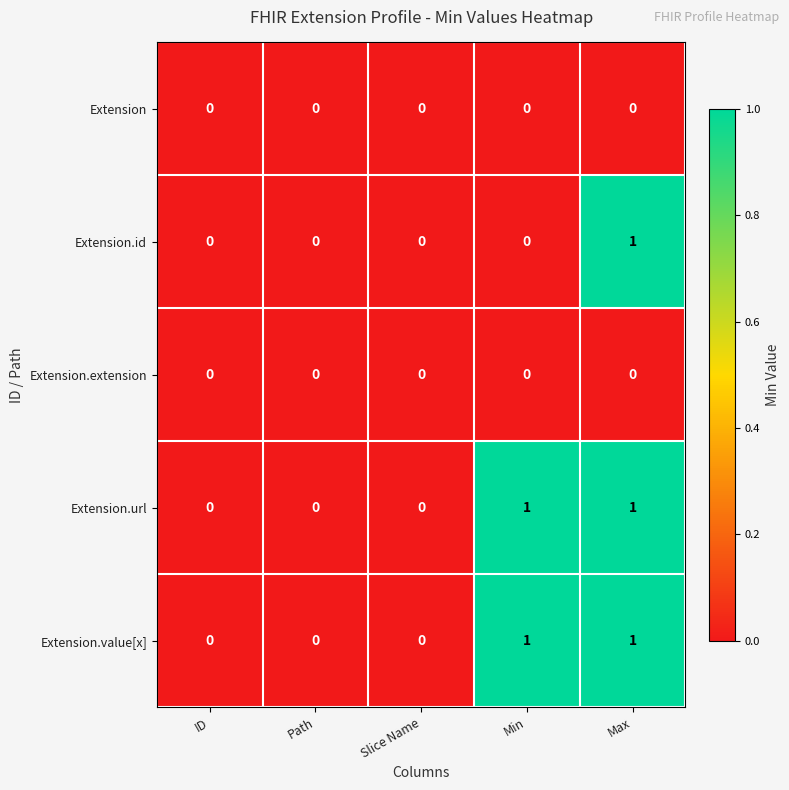

How many Extension.id values are between 0 and 1?

5